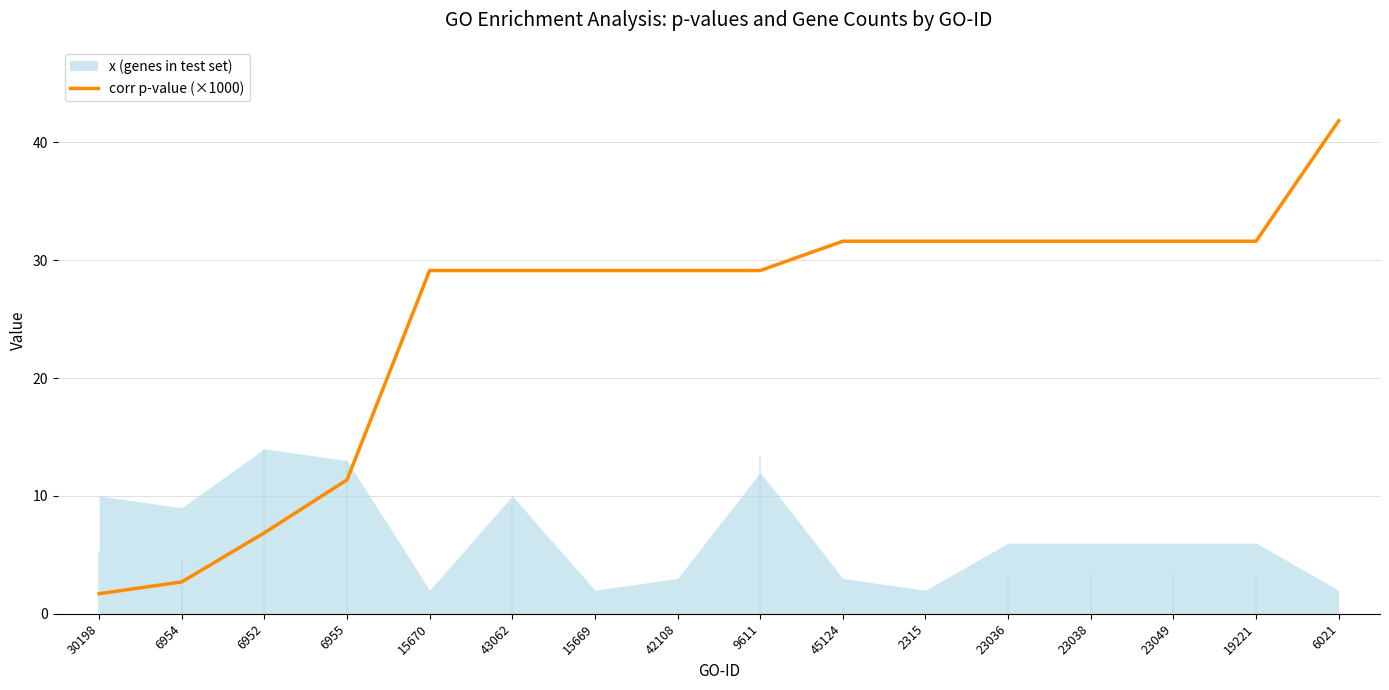

Which category has the lowest value across all series?

30198